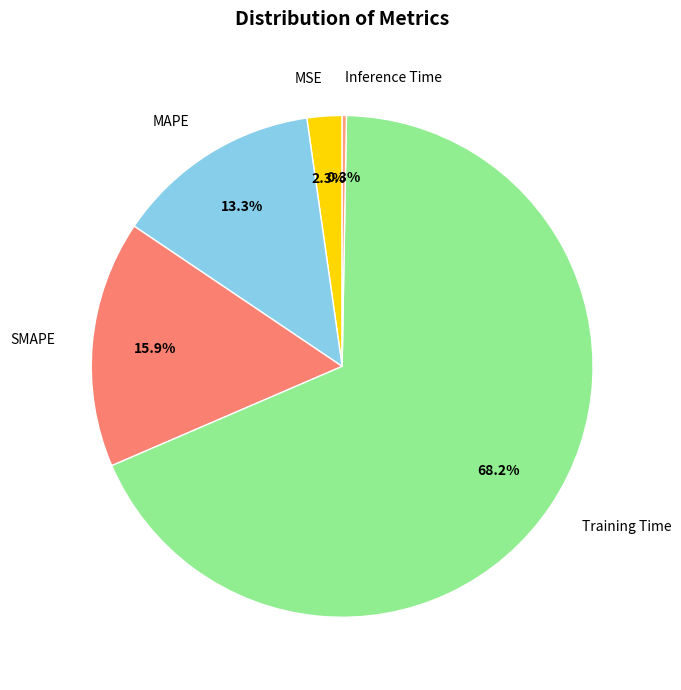

To the nearest percent, what is the difference between the largest and smallest slice percentages?

68%